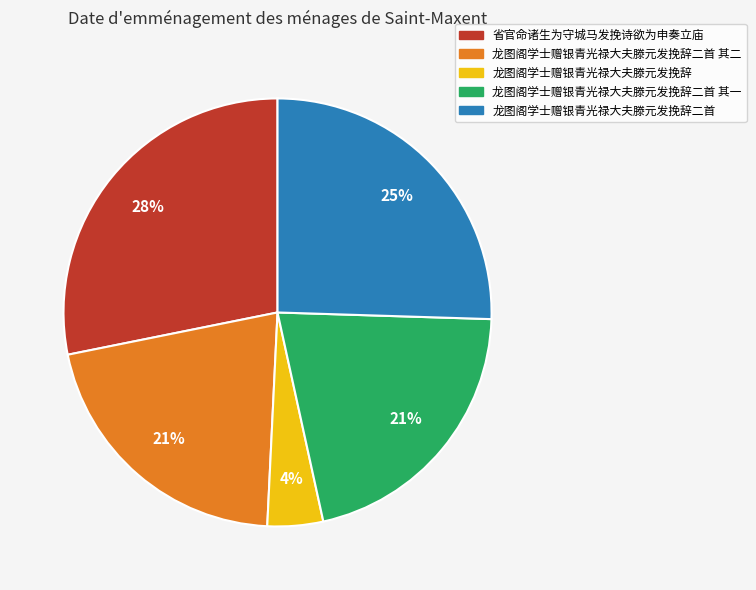

Which category has the smallest portion of the pie?

龙图阁学士赠银青光禄大夫滕元发挽辞